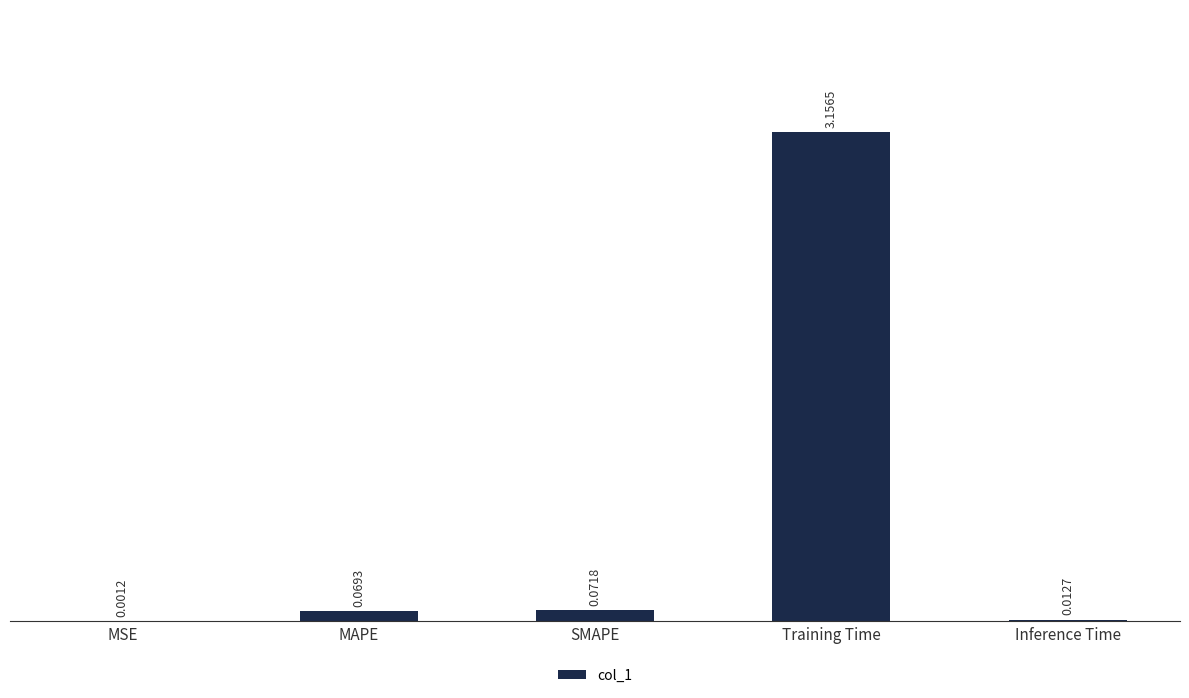

What is the change in value from MSE to Training Time?

+3.2